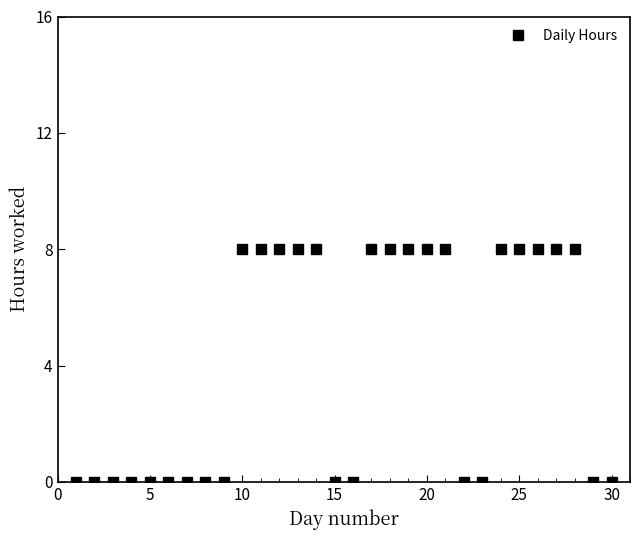

What is the maximum value shown in the chart?

8